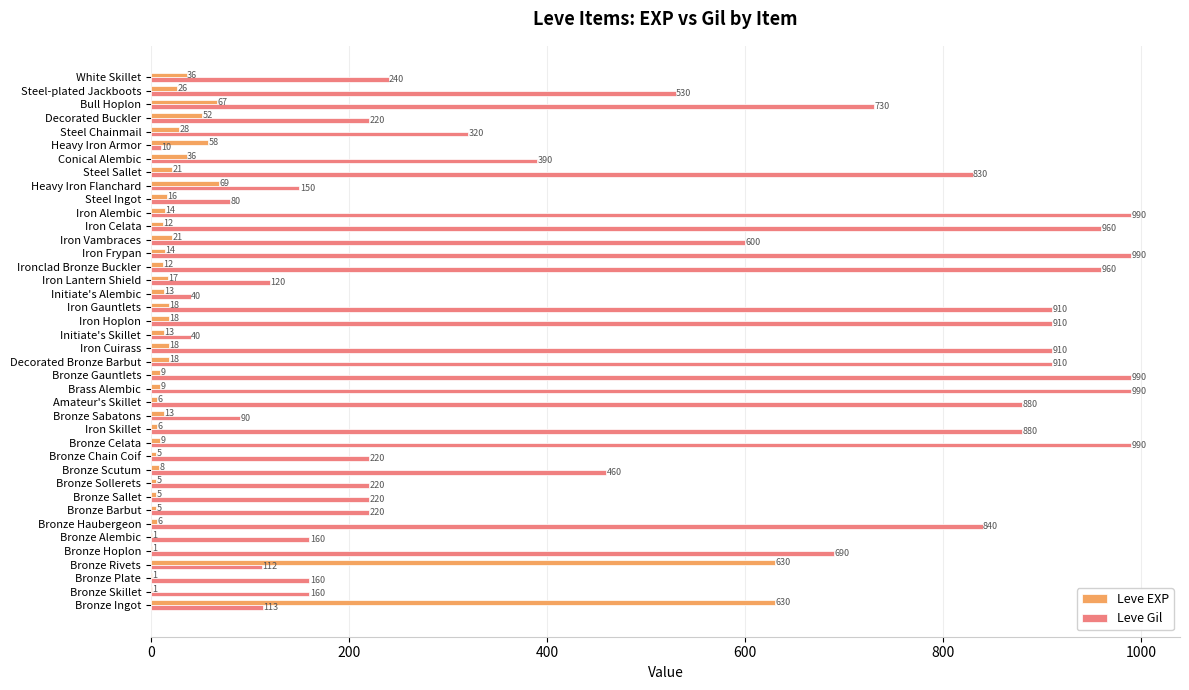

At which label is Leve Gil closest to 500?

Steel-plated Jackboots